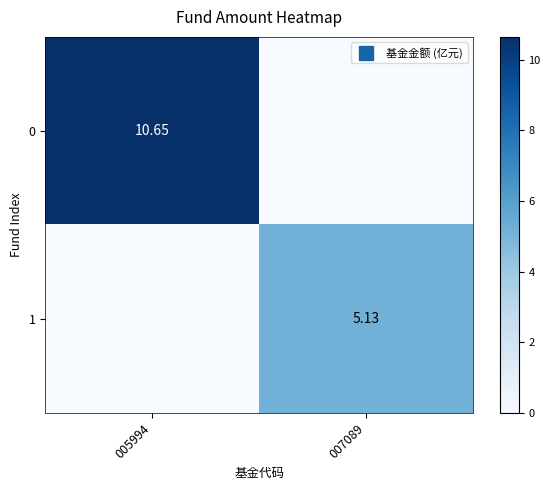

What is the difference between the maximum and minimum values in the 0 series?

10.7